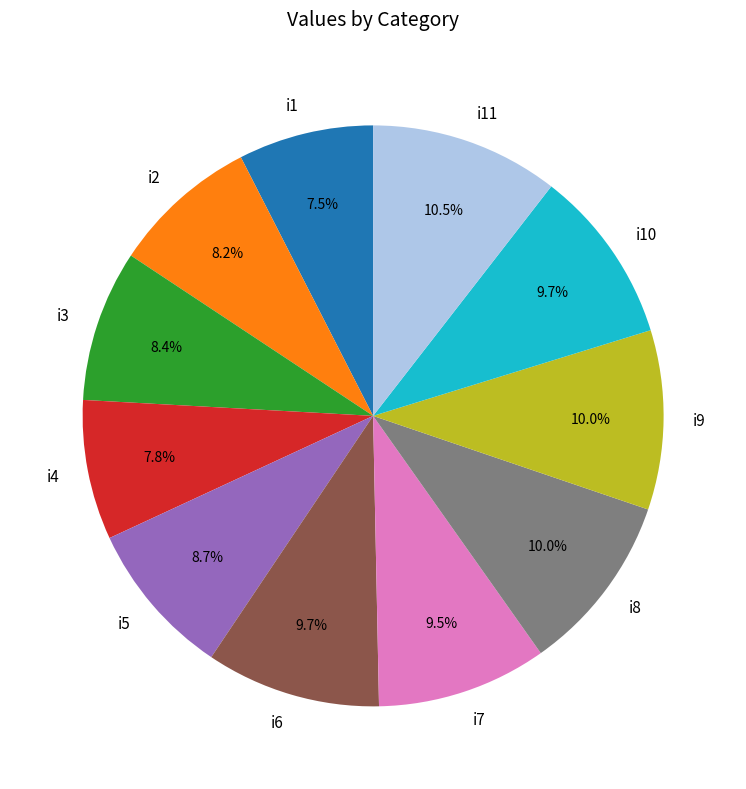

Is there any slice that represents more than half of the pie?

No